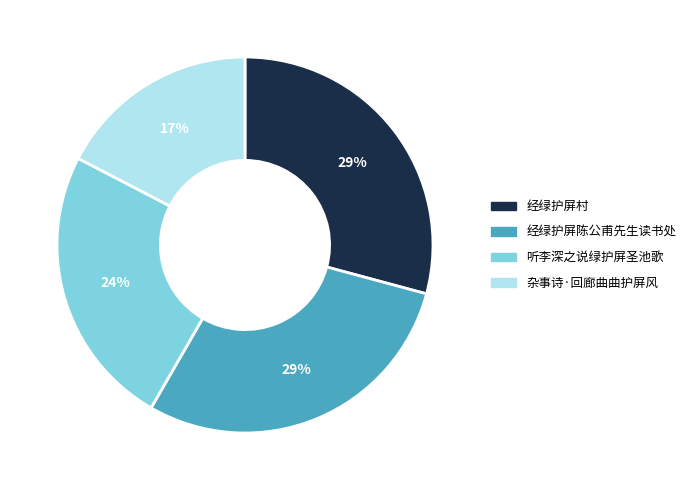

Which has a higher value, 经绿护屏陈公甫先生读书处 or 听李深之说绿护屏圣池歌?

经绿护屏陈公甫先生读书处